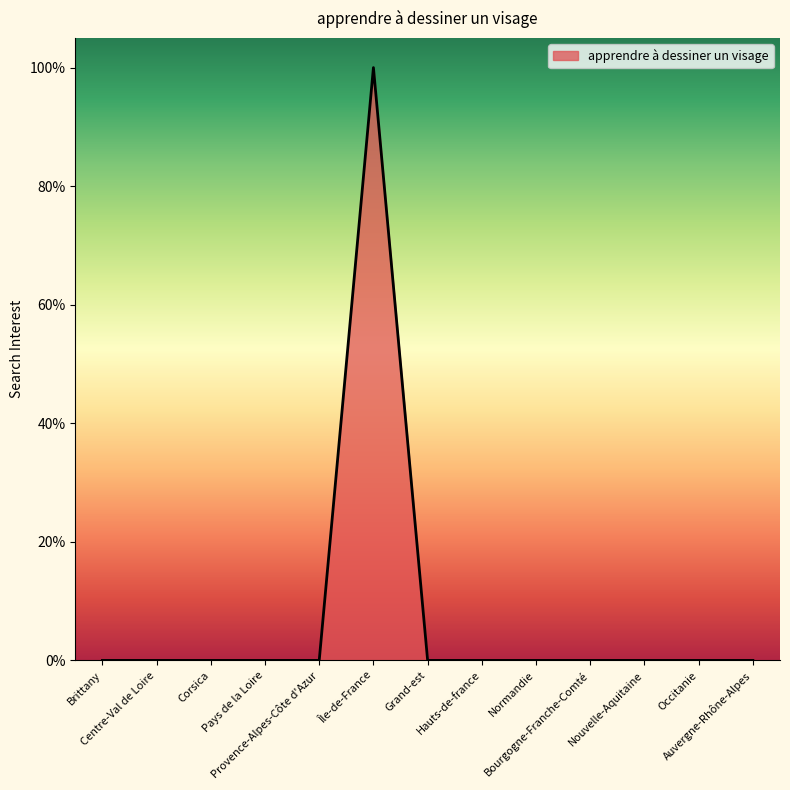

Reading right to left, extract all data points from this chart.

Auvergne-Rhône-Alpes=0	Occitanie=0	Nouvelle-Aquitaine=0	Bourgogne-Franche-Comté=0	Normandie=0	Hauts-de-france=0	Grand-est=0	Île-de-France=100	Provence-Alpes-Côte d'Azur=0	Pays de la Loire=0	Corsica=0	Centre-Val de Loire=0	Brittany=0